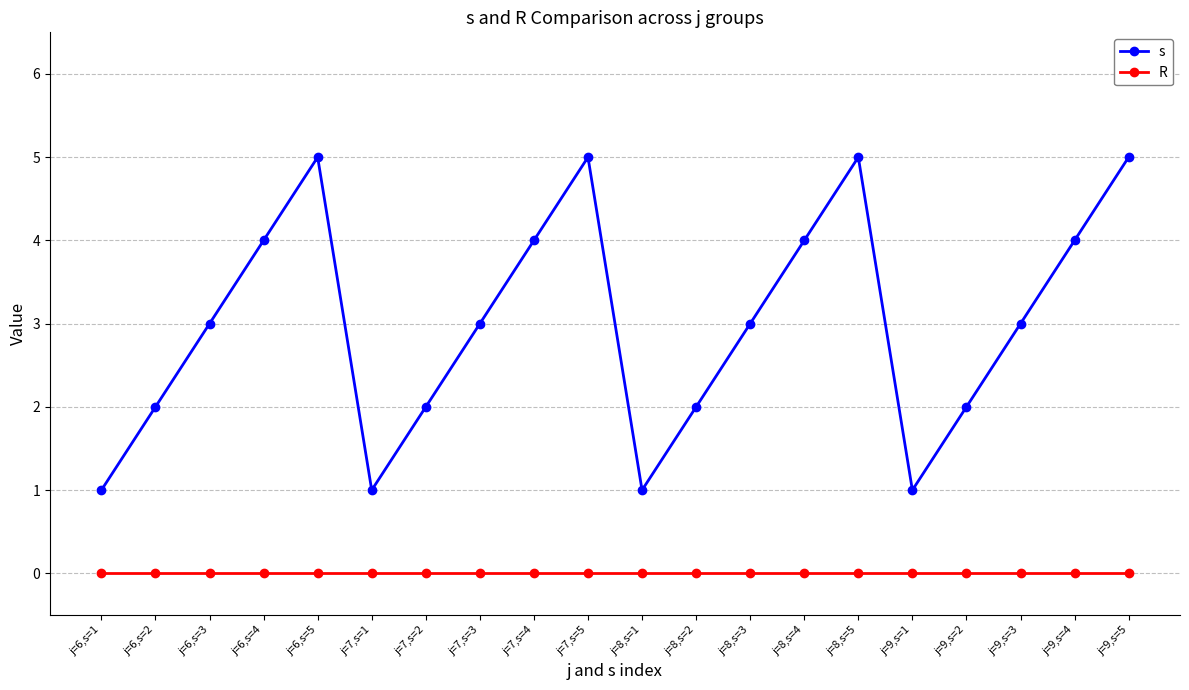

The value of R at j=8,s=5 is 0. True or false?

True